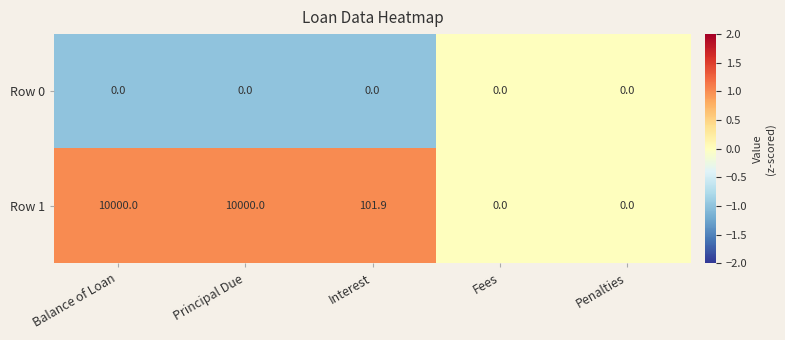

True or false: Row 1 has a value of 0.0 at Penalties.

True